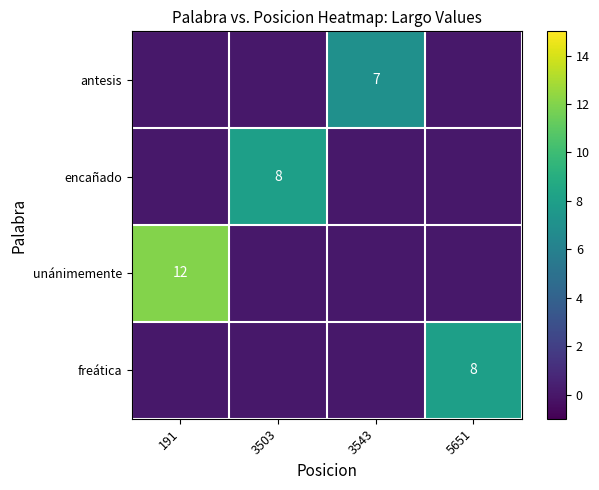

Which label corresponds to the largest value in the chart?

191